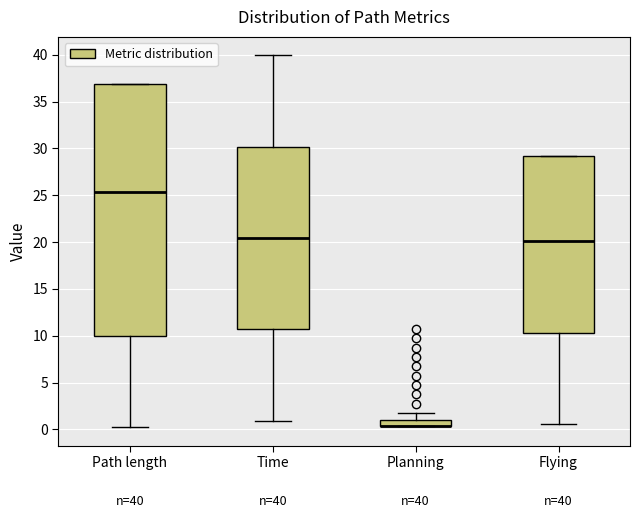

Which box is the tallest, from its lower edge to its upper edge?

Path length